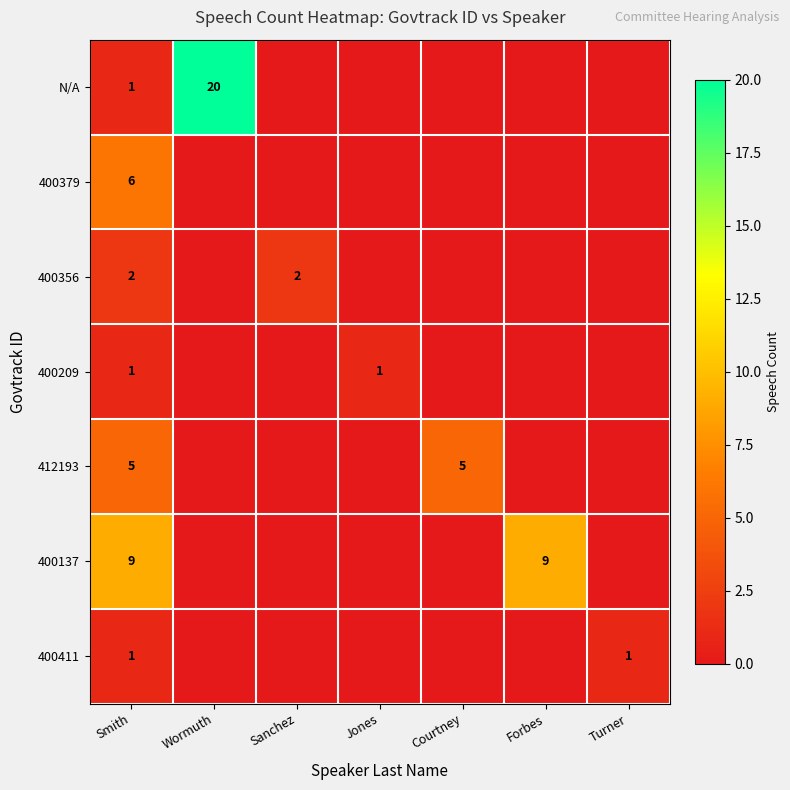

At which category is the sum across all series the highest?

Smith